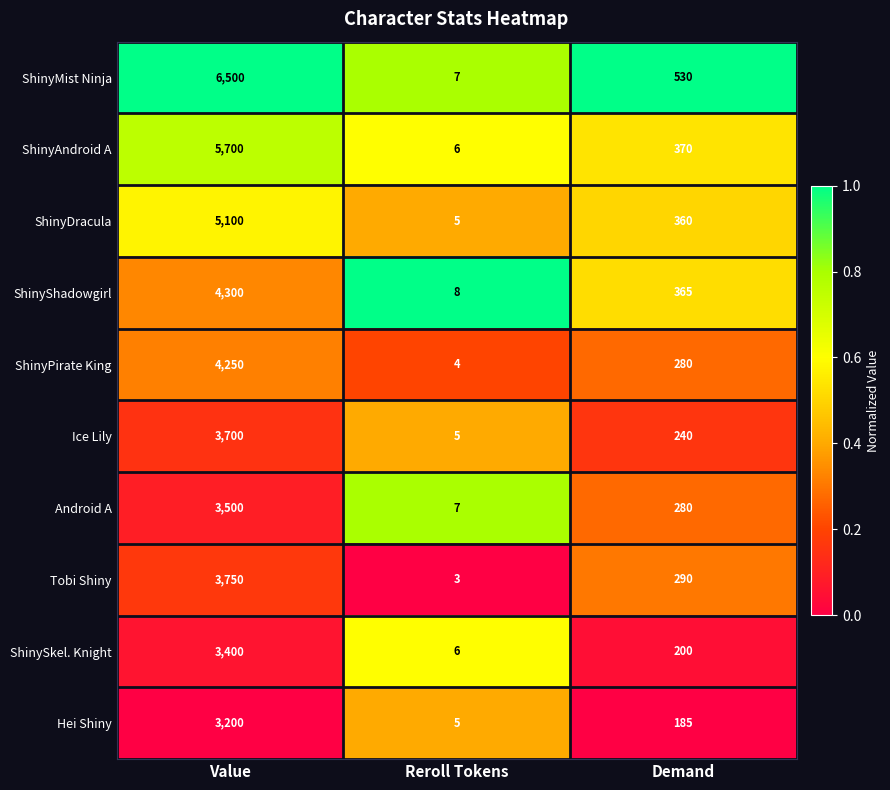

Read the ShinyShadowgirl value at Reroll Tokens, to the nearest 10.

10